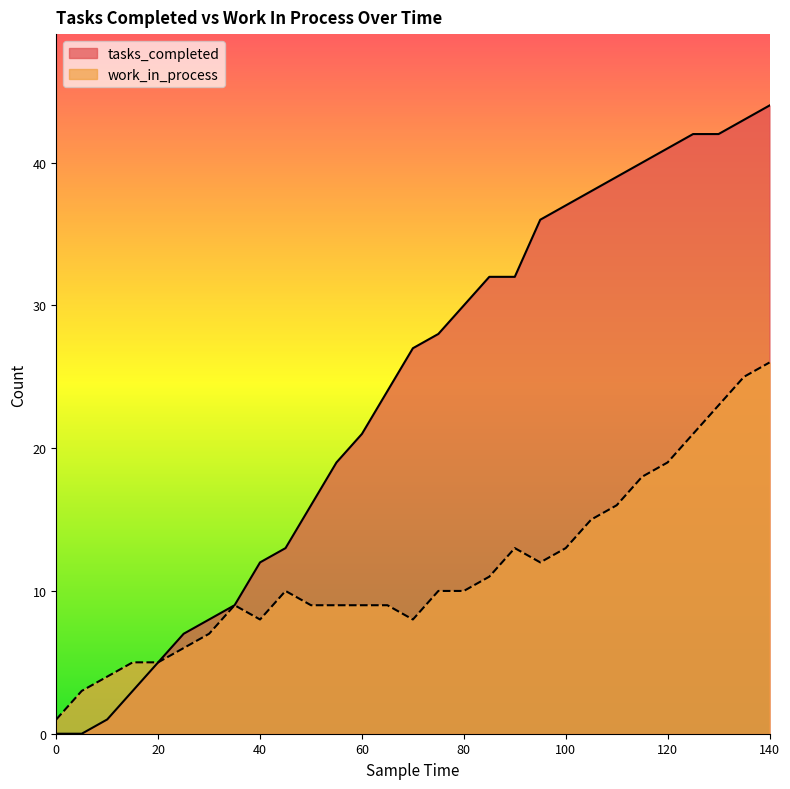

What are all the series names shown in the legend?

tasks_completed, work_in_process